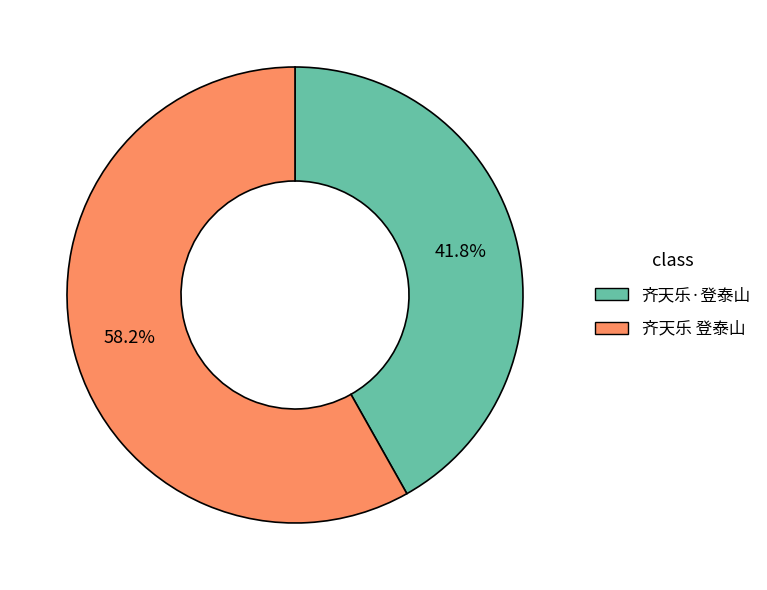

Rank the categories by value from highest to lowest.

齐天乐 登泰山, 齐天乐·登泰山